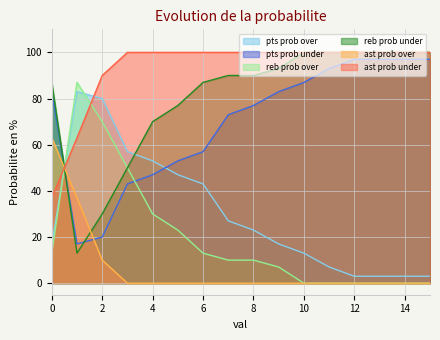

How many interior local peaks does the reb prob over series have?

1